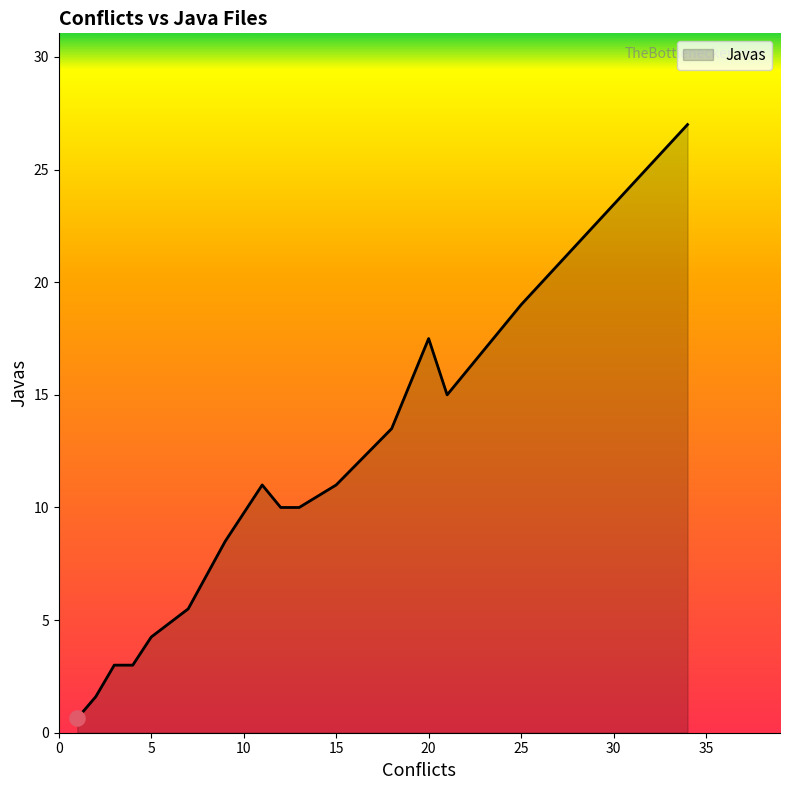

What is the difference between the maximum and minimum values?

26.4